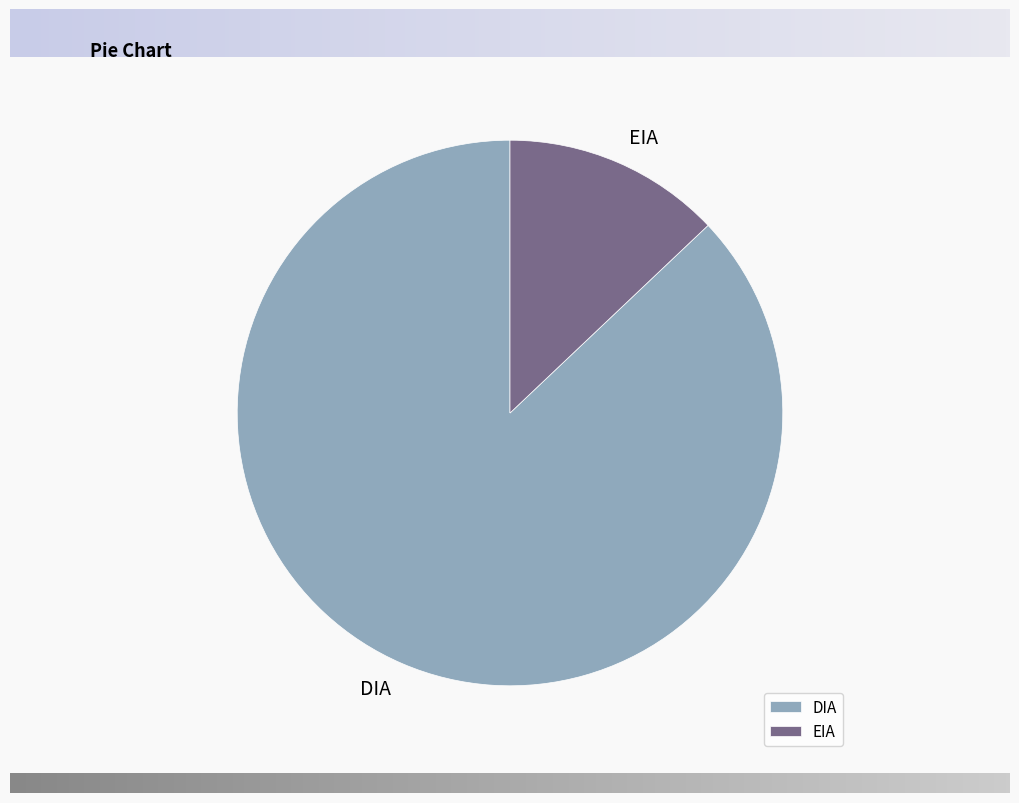

Rank the categories by value from highest to lowest.

DIA, EIA